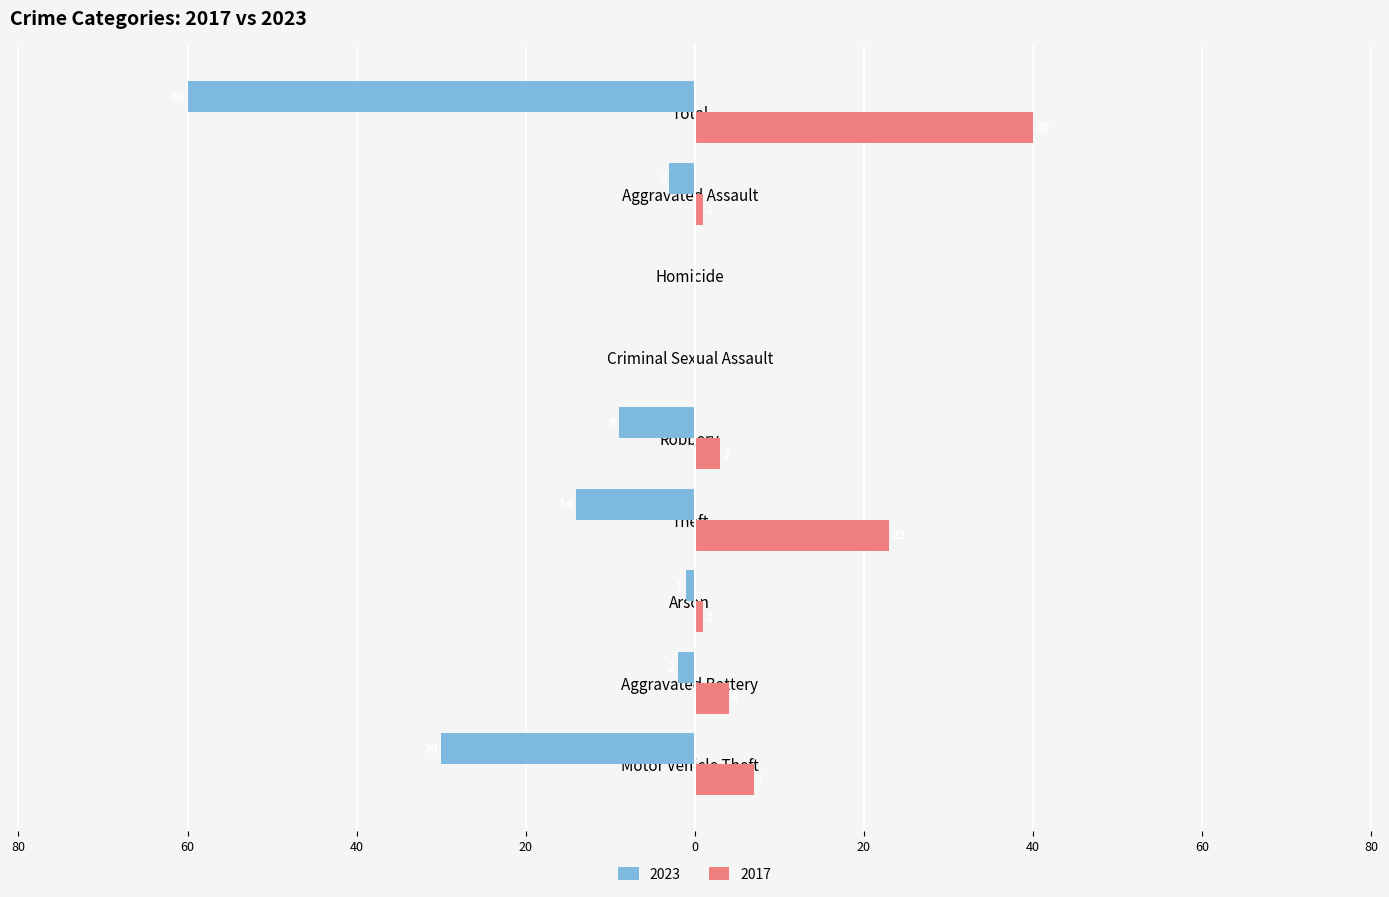

Reading right to left, what are all the values shown in this chart?

2023: Total=-60	Aggravated Assault=-3	Homicide=0	Criminal Sexual Assault=0	Robbery=-9	Theft=-14	Arson=-1	Aggravated Battery=-2	Motor Vehicle Theft=-30
2017: Total=40	Aggravated Assault=1	Homicide=0	Criminal Sexual Assault=0	Robbery=3	Theft=23	Arson=1	Aggravated Battery=4	Motor Vehicle Theft=7